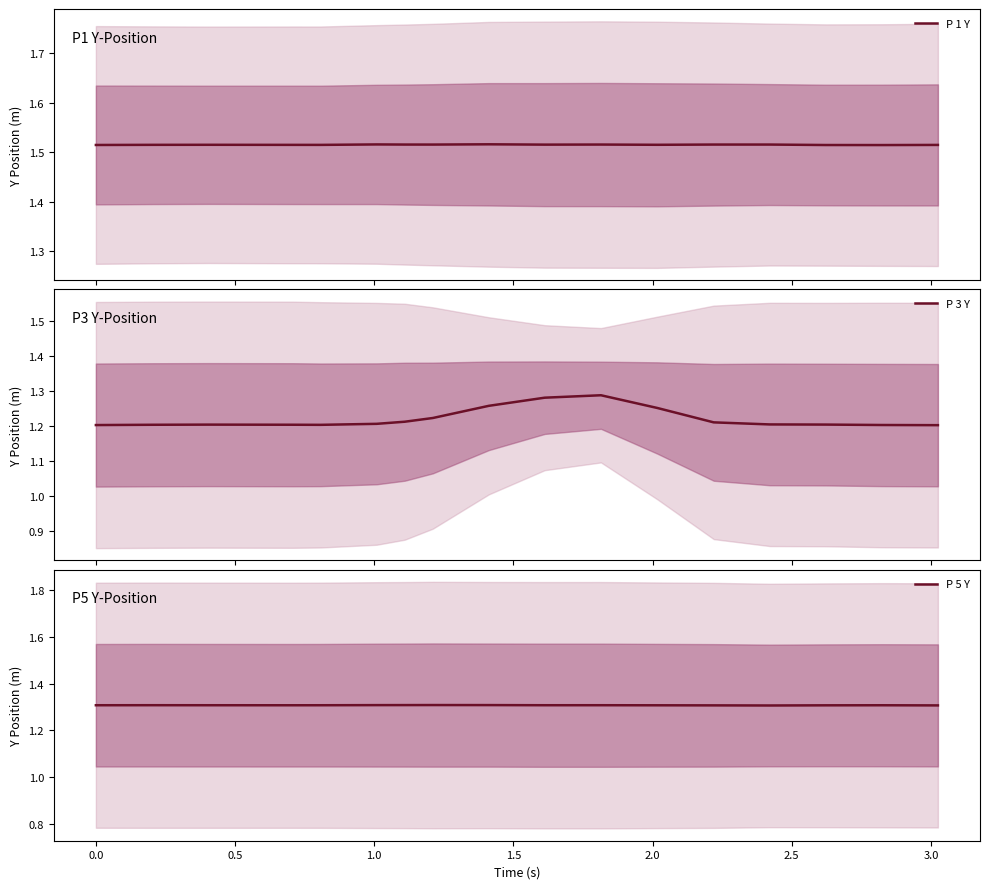

What is the lowest value of the P 5 Y series?

1.3